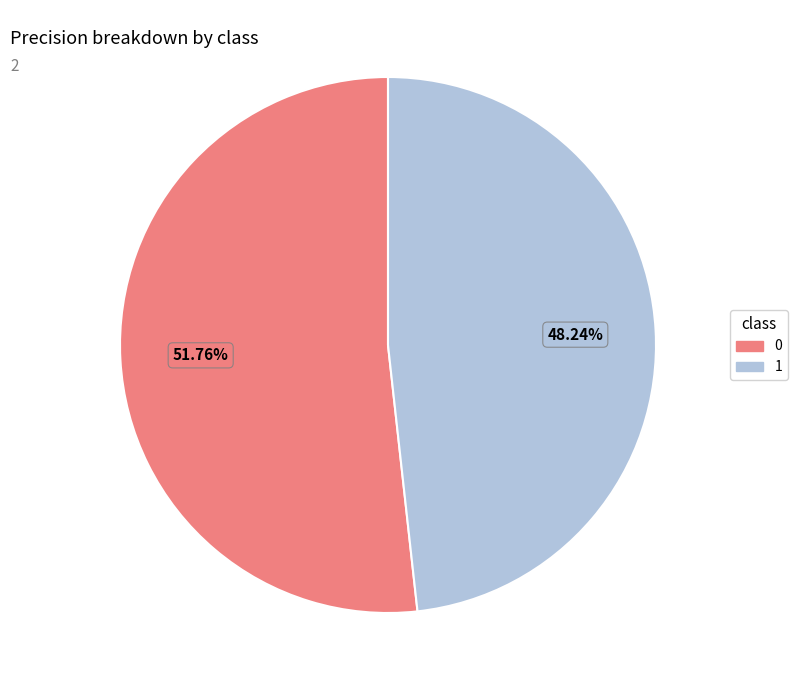

Rank the categories by value from highest to lowest.

0, 1